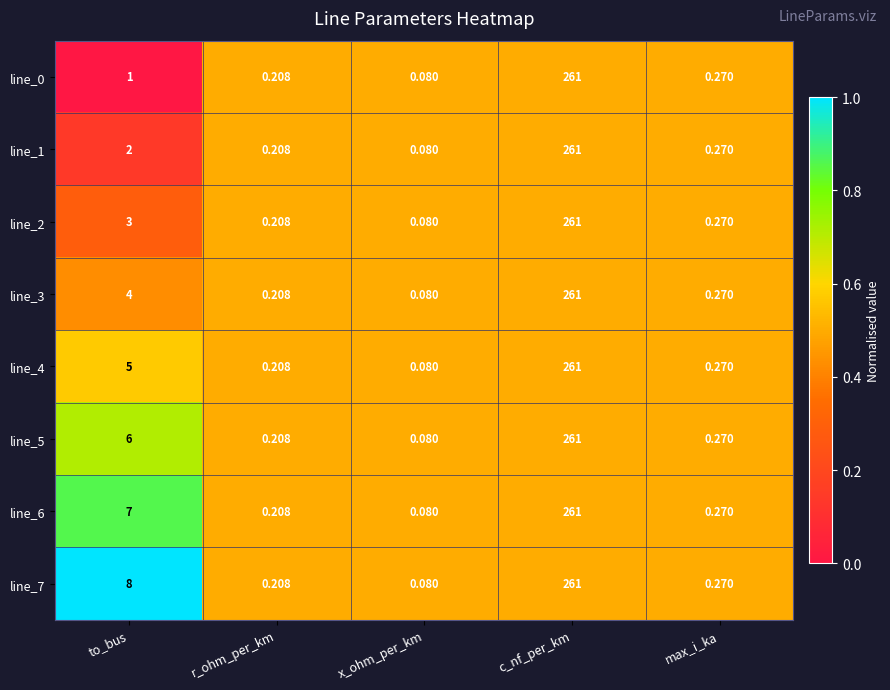

At which category is the sum across all series the highest?

c_nf_per_km